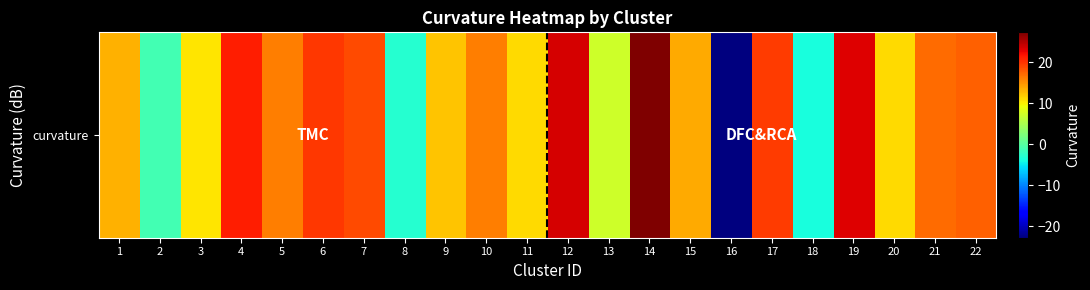

List the labels in order of value, largest first.

14, 12, 19, 4, 6, 17, 7, 22, 21, 5, 10, 15, 1, 9, 20, 11, 3, 13, 2, 8, 18, 16